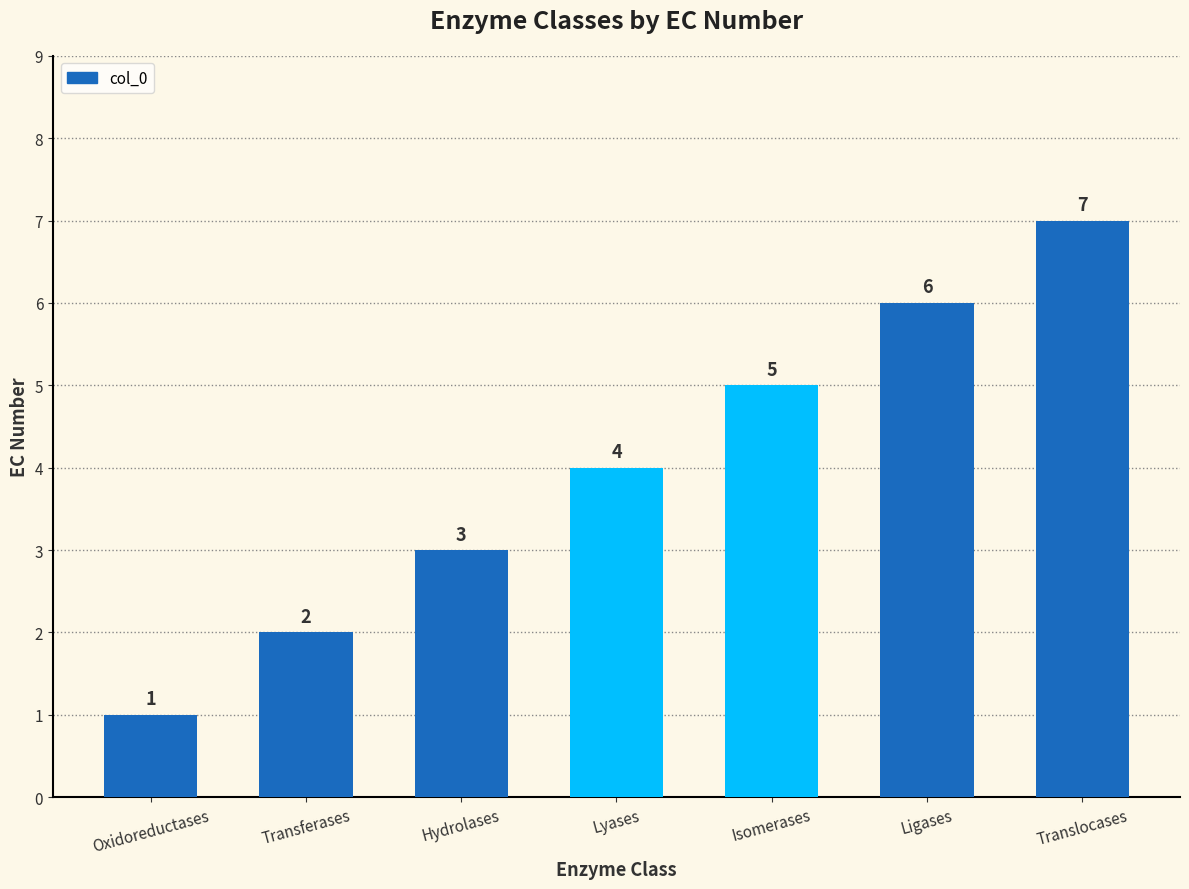

Which has a higher value, Oxidoreductases or Lyases?

Lyases